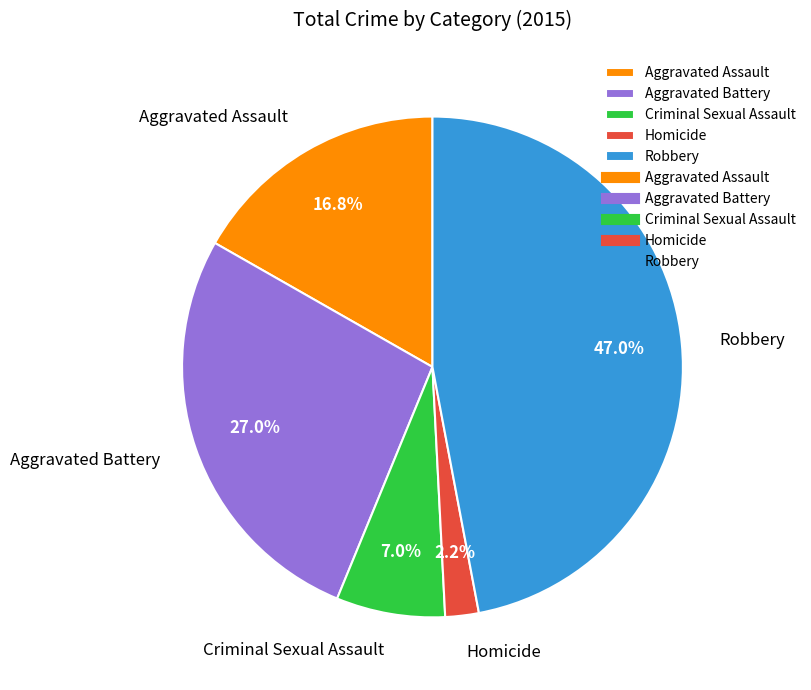

Which category has the smallest portion of the pie?

Homicide